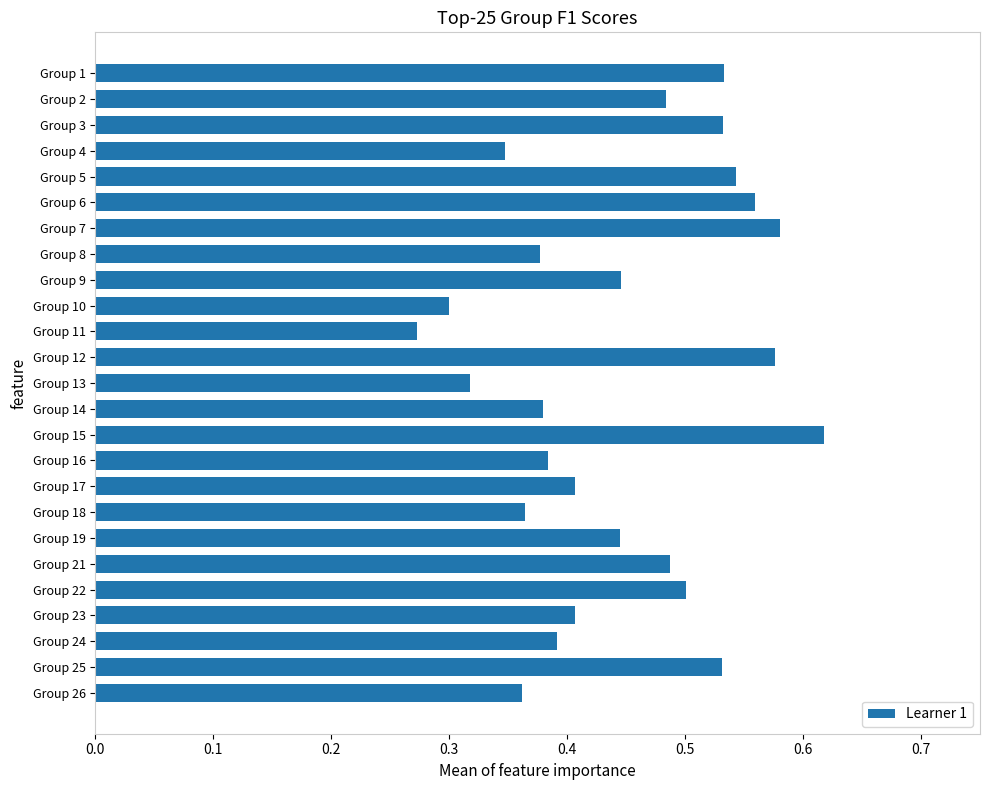

The value at Group 22 is 0.5. True or false?

True